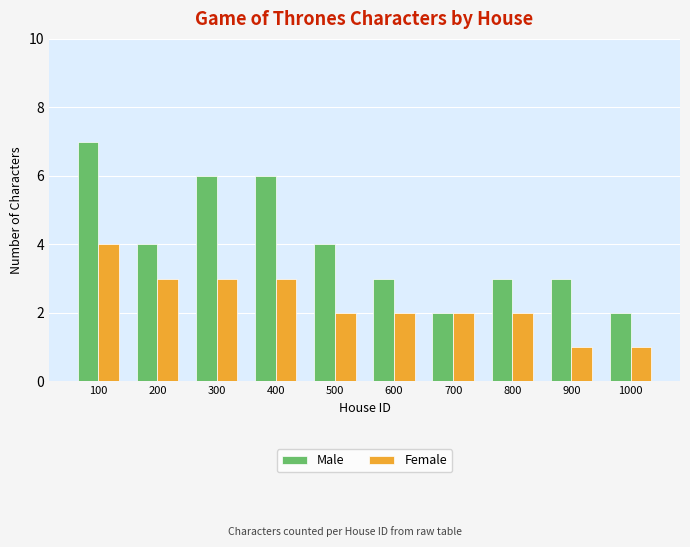

Which series has the largest total across all categories?

Male